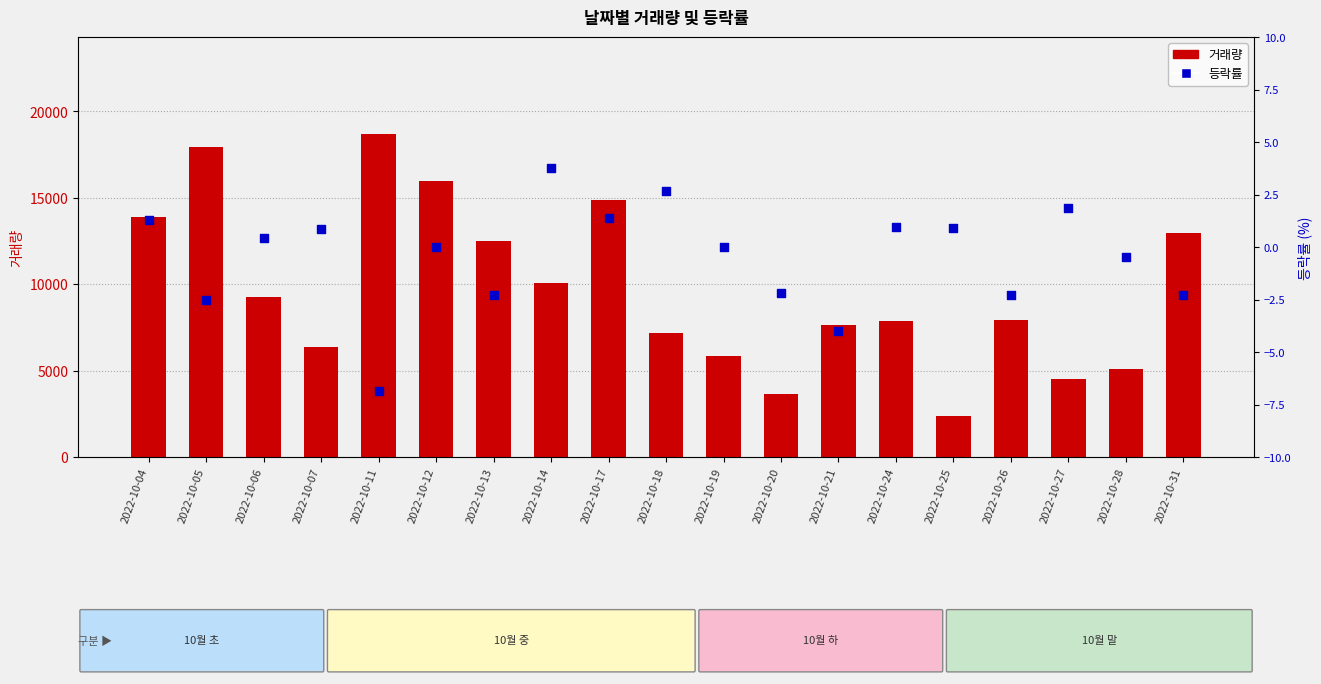

What are all the series names shown in the legend?

거래량, 등락률